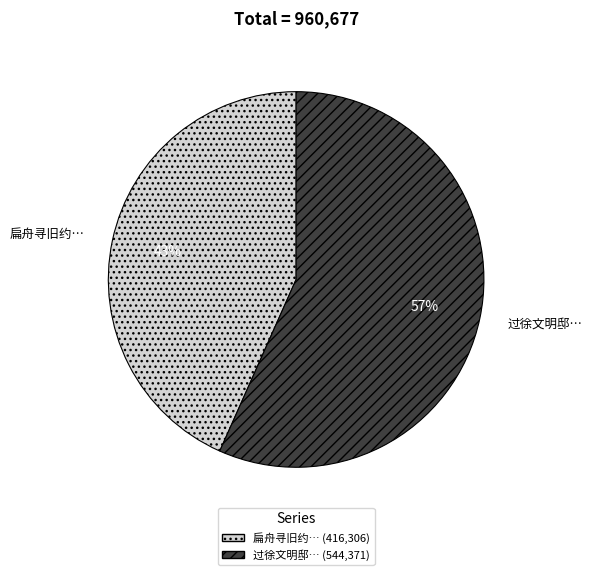

What is the ratio of the value at 过徐文明邸… to the value at 扁舟寻旧约…?

1.3